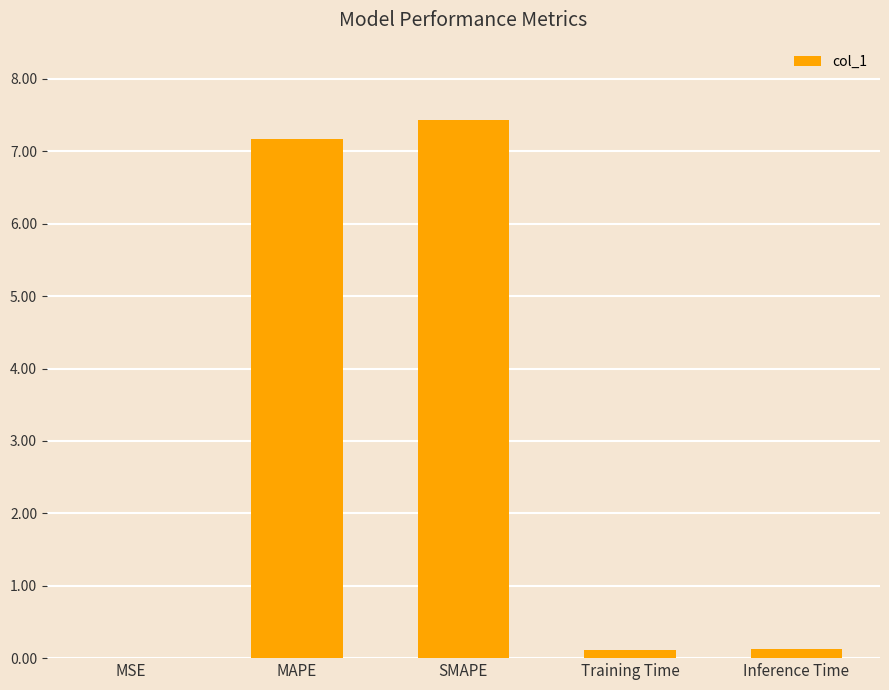

The value at MAPE is 10.9. True or false?

False